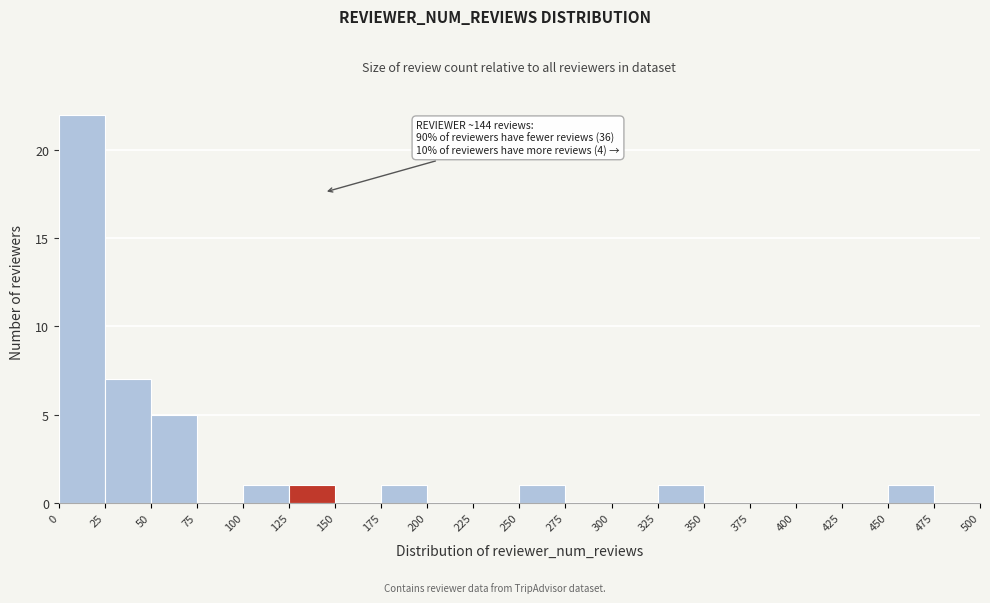

Over which range of the x-axis is the bar tallest?

0 to 25